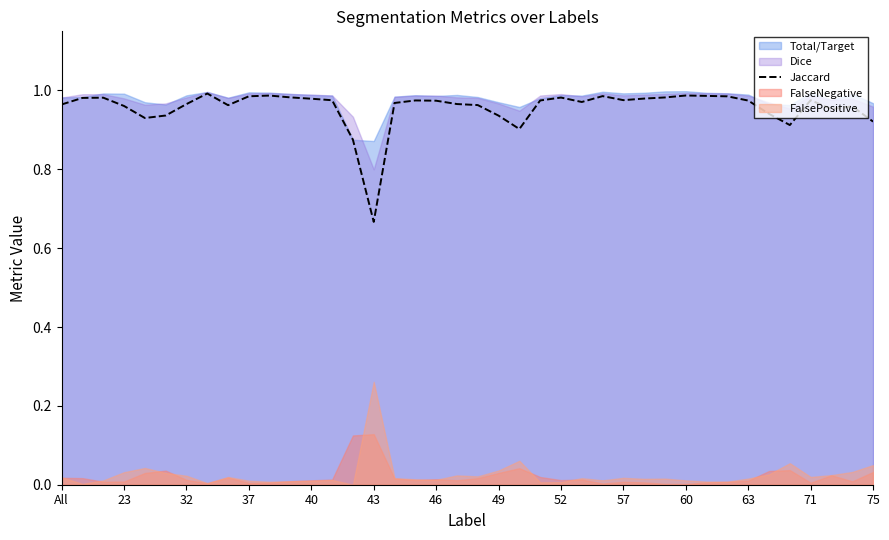

The chart shows a value of 1.0 at 52. True or false?

True